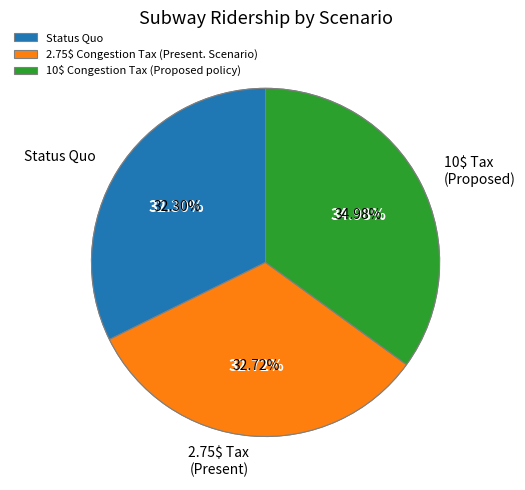

Between 10$ Congestion Tax (Proposed policy) and 2.75$ Congestion Tax (Present. Scenario), which is larger?

10$ Congestion Tax (Proposed policy)